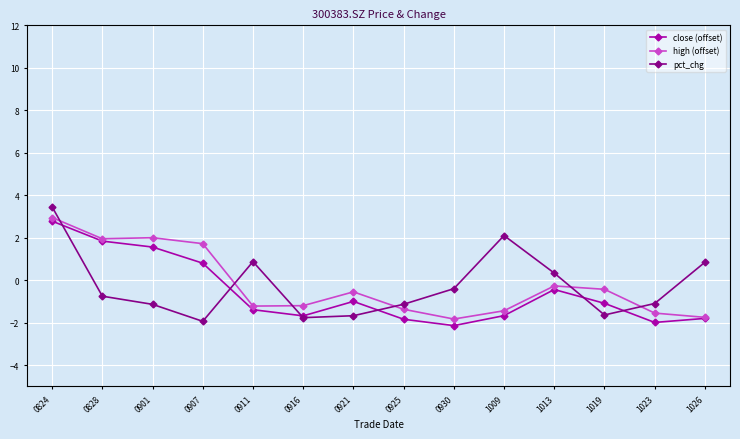

After their last crossing, which series has the higher values: close (offset) or pct_chg?

pct_chg